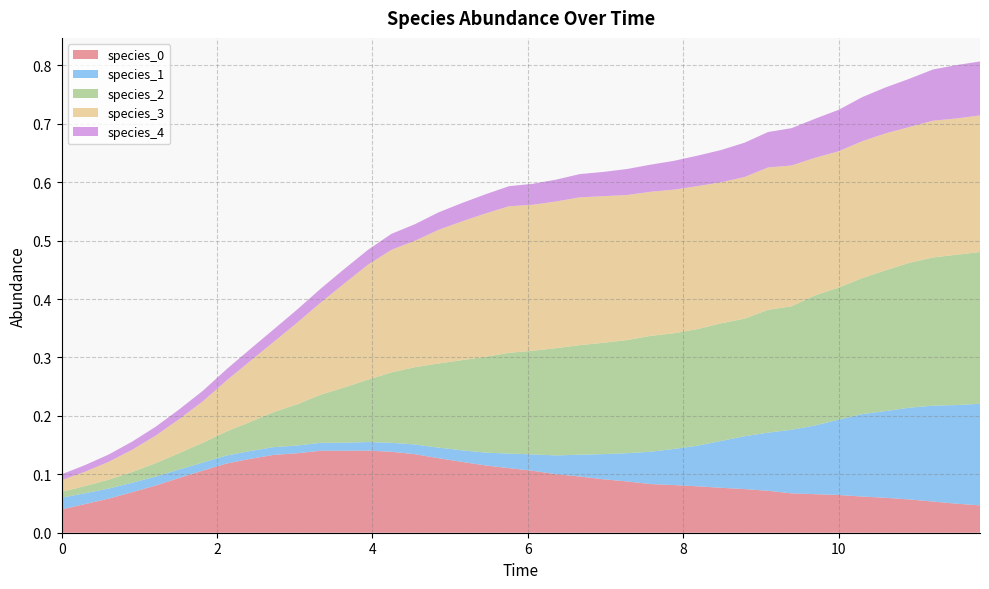

Reading left to right, list all the values displayed in this chart.

species_0: 0=0.0	1=0.0	2=0.1	3=0.1	4=0.1	5=0.1	6=0.1	7=0.1	8=0.1	9=0.1	10=0.1	11=0.1	12=0.1	13=0.1	14=0.1	15=0.1	16=0.1	17=0.1	18=0.1	19=0.1	20=0.1	21=0.1	22=0.1	23=0.1	24=0.1	25=0.1	26=0.1	27=0.1	28=0.1	29=0.1	30=0.1	31=0.1	32=0.1	33=0.1	34=0.1	35=0.1	36=0.1	37=0.1	38=0.0	39=0.0
species_1: 0=0.0	1=0.0	2=0.0	3=0.0	4=0.0	5=0.0	6=0.0	7=0.0	8=0.0	9=0.0	10=0.0	11=0.0	12=0.0	13=0.0	14=0.0	15=0.0	16=0.0	17=0.0	18=0.0	19=0.0	20=0.0	21=0.0	22=0.0	23=0.0	24=0.0	25=0.1	26=0.1	27=0.1	28=0.1	29=0.1	30=0.1	31=0.1	32=0.1	33=0.1	34=0.1	35=0.1	36=0.2	37=0.2	38=0.2	39=0.2
species_2: 0=0.0	1=0.0	2=0.0	3=0.0	4=0.0	5=0.0	6=0.0	7=0.0	8=0.0	9=0.1	10=0.1	11=0.1	12=0.1	13=0.1	14=0.1	15=0.1	16=0.1	17=0.2	18=0.2	19=0.2	20=0.2	21=0.2	22=0.2	23=0.2	24=0.2	25=0.2	26=0.2	27=0.2	28=0.2	29=0.2	30=0.2	31=0.2	32=0.2	33=0.2	34=0.2	35=0.2	36=0.2	37=0.3	38=0.3	39=0.3
species_3: 0=0.0	1=0.0	2=0.0	3=0.0	4=0.0	5=0.1	6=0.1	7=0.1	8=0.1	9=0.1	10=0.1	11=0.2	12=0.2	13=0.2	14=0.2	15=0.2	16=0.2	17=0.2	18=0.2	19=0.3	20=0.2	21=0.3	22=0.3	23=0.3	24=0.2	25=0.2	26=0.2	27=0.2	28=0.2	29=0.2	30=0.2	31=0.2	32=0.2	33=0.2	34=0.2	35=0.2	36=0.2	37=0.2	38=0.2	39=0.2
species_4: 0=0.0	1=0.0	2=0.0	3=0.0	4=0.0	5=0.0	6=0.0	7=0.0	8=0.0	9=0.0	10=0.0	11=0.0	12=0.0	13=0.0	14=0.0	15=0.0	16=0.0	17=0.0	18=0.0	19=0.0	20=0.0	21=0.0	22=0.0	23=0.0	24=0.0	25=0.0	26=0.0	27=0.1	28=0.1	29=0.1	30=0.1	31=0.1	32=0.1	33=0.1	34=0.1	35=0.1	36=0.1	37=0.1	38=0.1	39=0.1